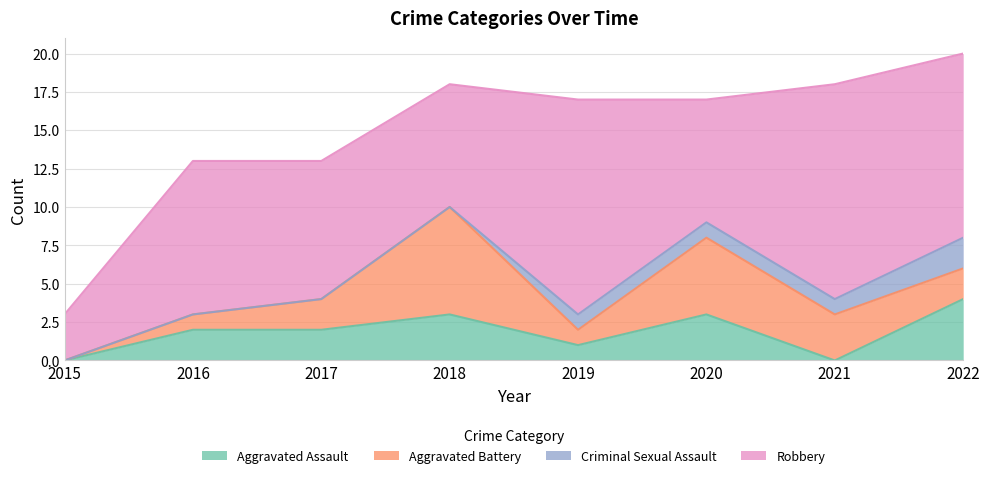

How many data points in Aggravated Battery are above 2?

3